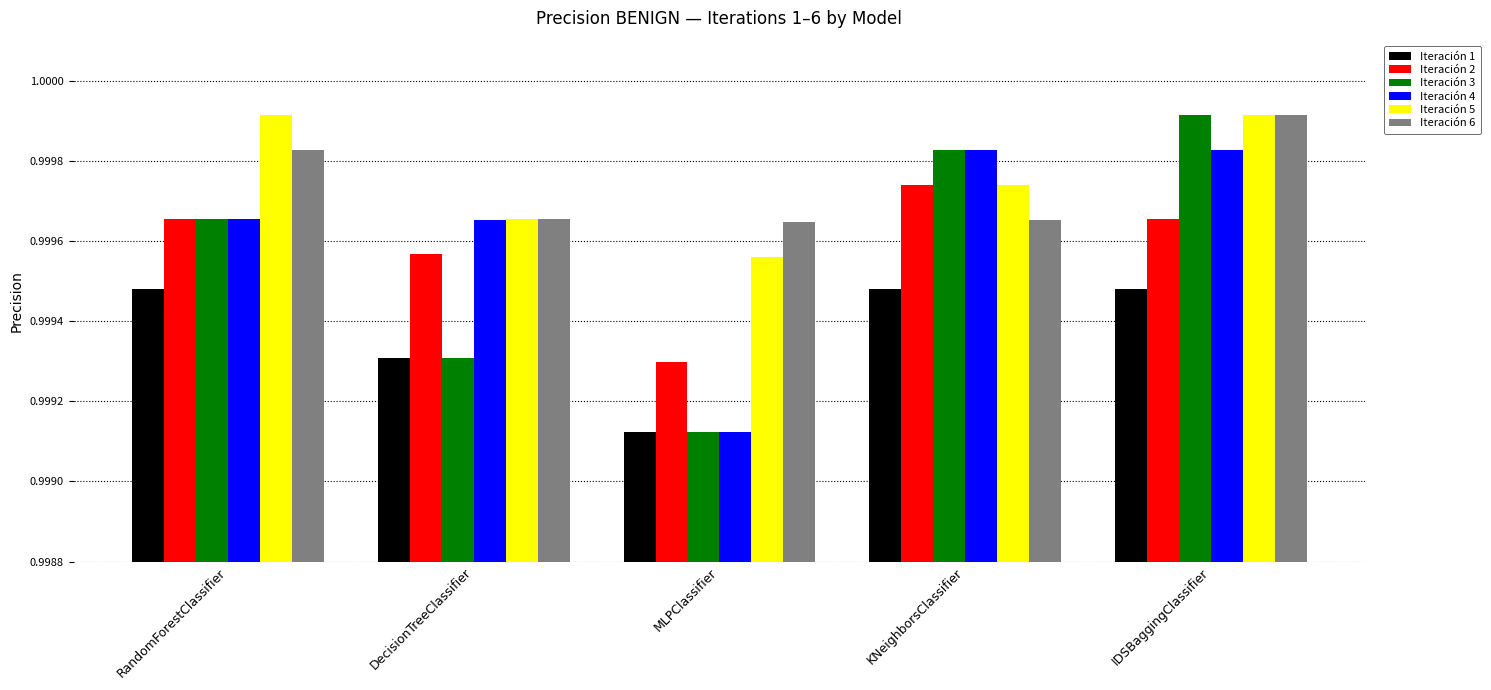

At which label is Iteración 4 closest to 0?

MLPClassifier